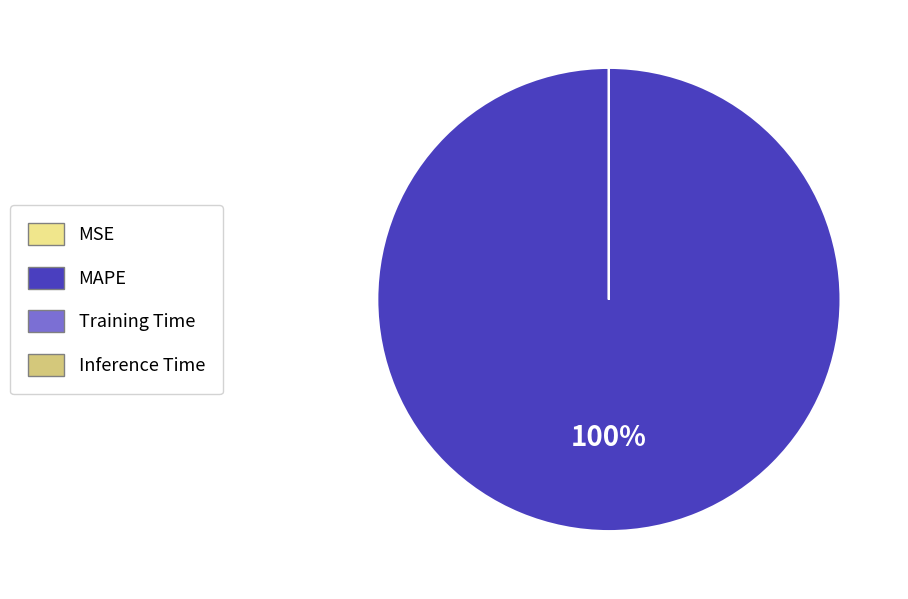

What is the largest slice in the pie chart?

MAPE